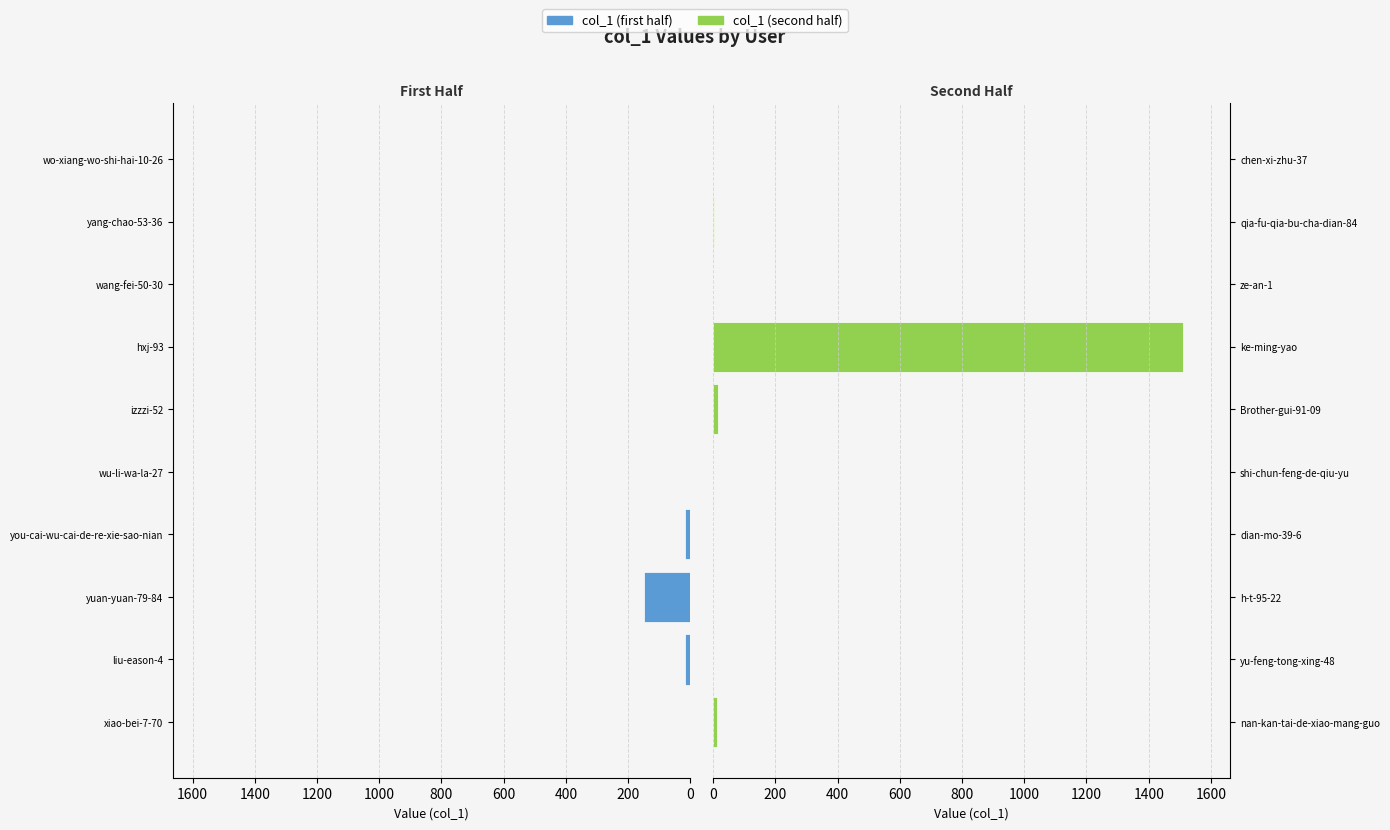

The value of col_1 (second half) at shi-chun-feng-de-qiu-yu is 0. True or false?

True